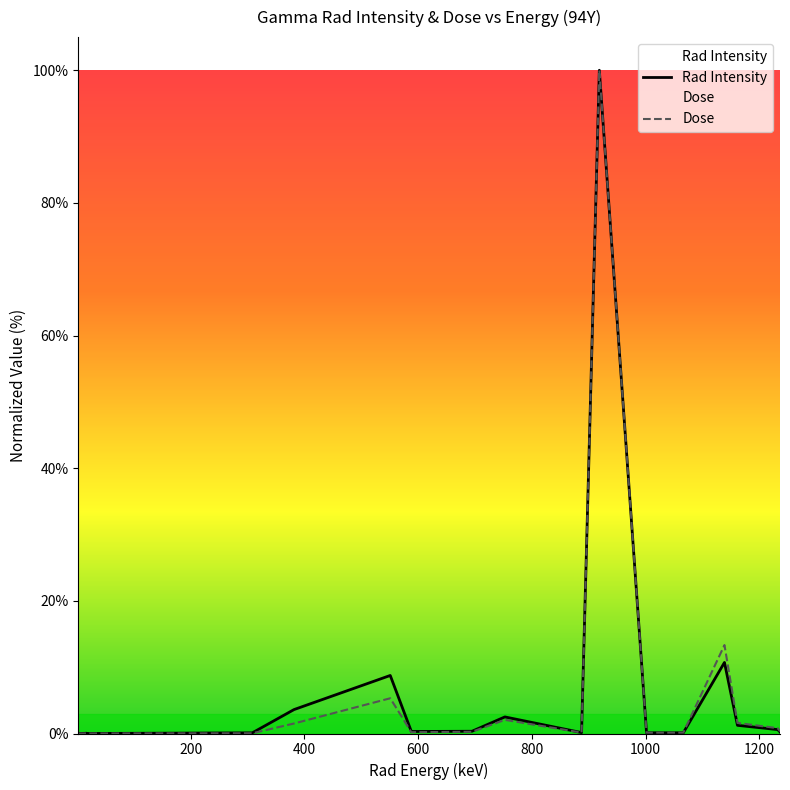

What are all the series names shown in the legend?

Rad Intensity, Dose